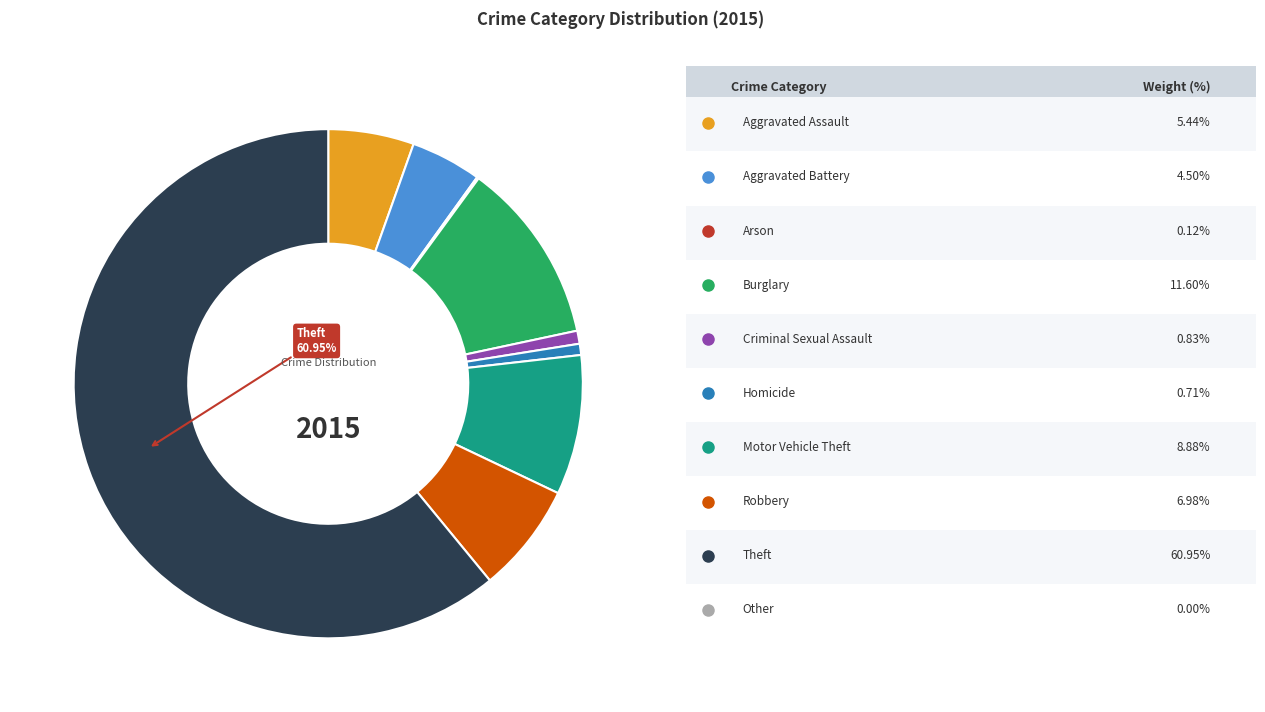

Is there any slice that represents more than half of the pie?

Yes